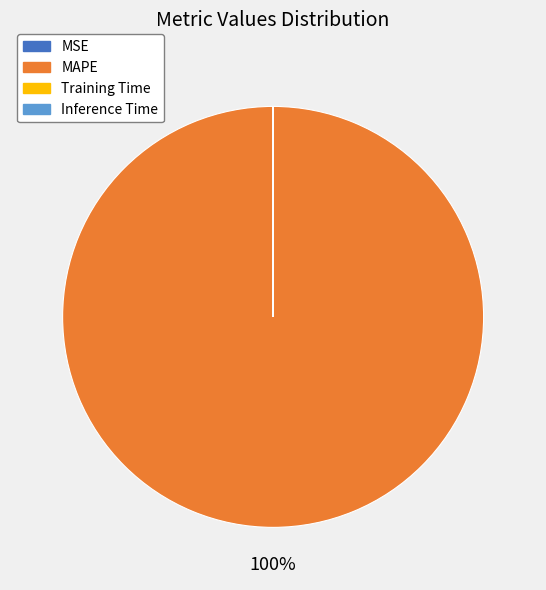

Which slice is the largest?

MAPE